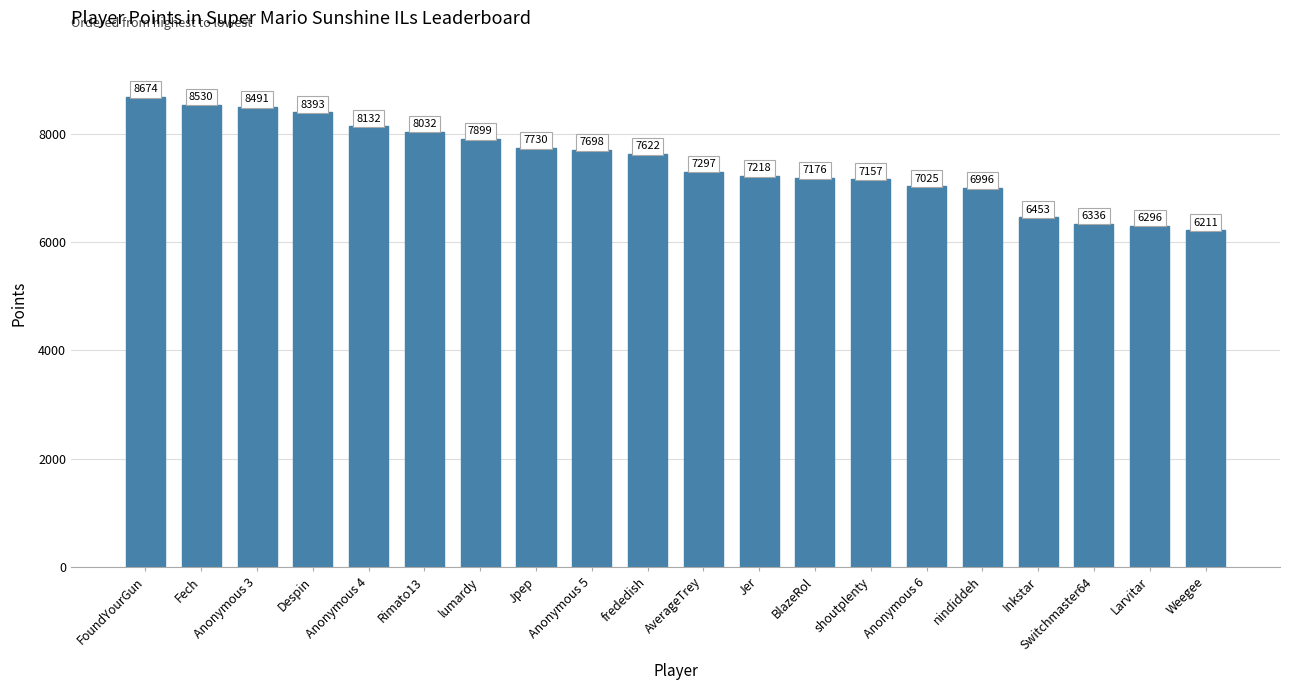

The chart shows a value of 3666 at Anonymous 4. True or false?

False